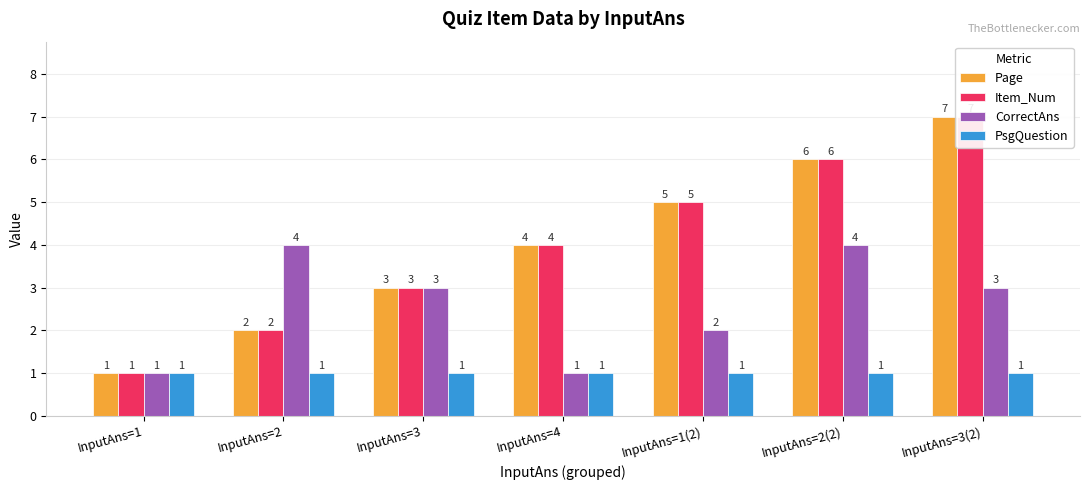

Where is Page nearest to the value 4?

InputAns=4